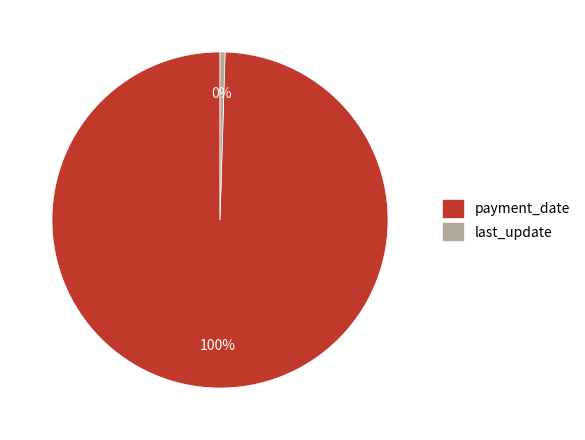

To the nearest percent, what is the combined percentage of payment_date and last_update?

100%